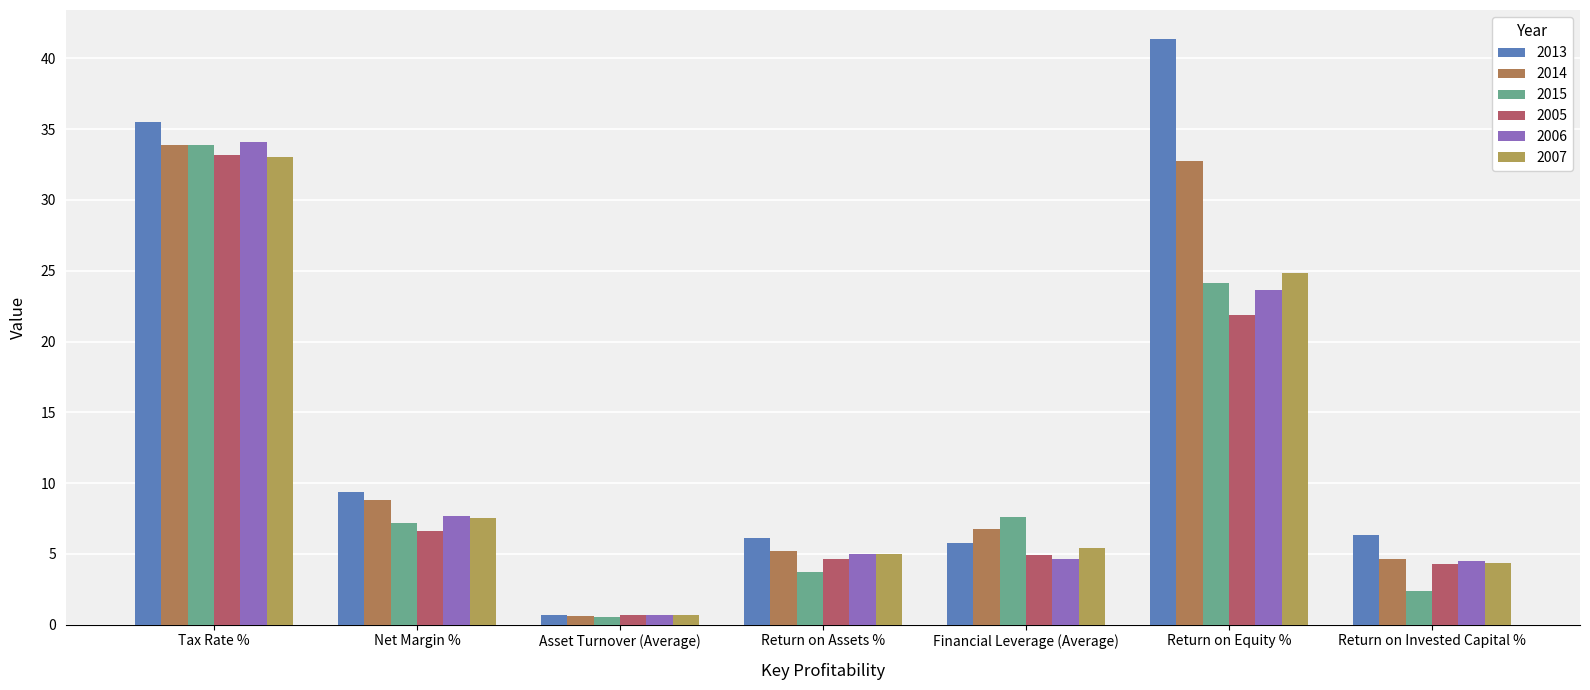

How many series are shown in this chart?

6